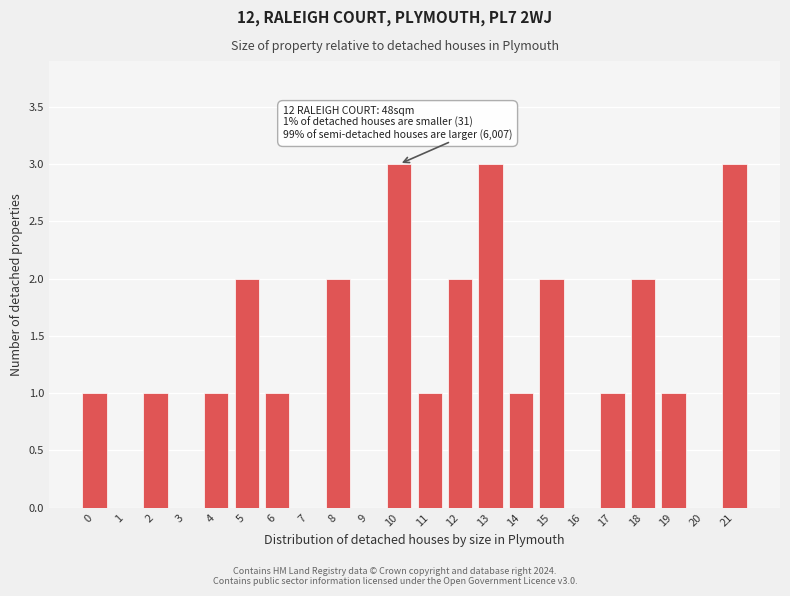

Reading left to right, what are all the values shown in this chart?

0=1	1=0	2=1	3=0	4=1	5=2	6=1	7=0	8=2	9=0	10=3	11=1	12=2	13=3	14=1	15=2	16=0	17=1	18=2	19=1	20=0	21=3